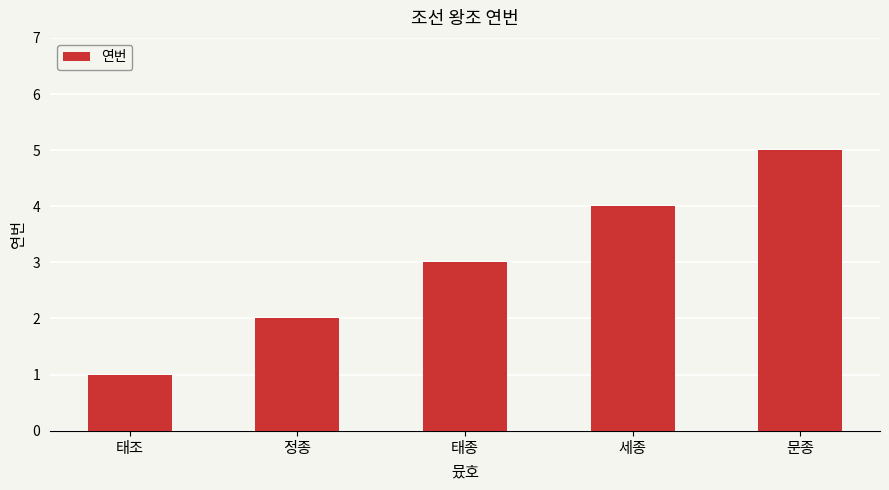

How many values are below 3?

2